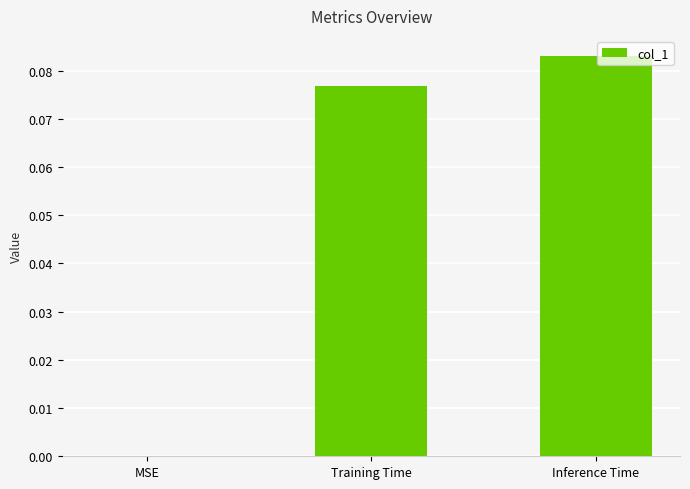

How many positive values are there?

2